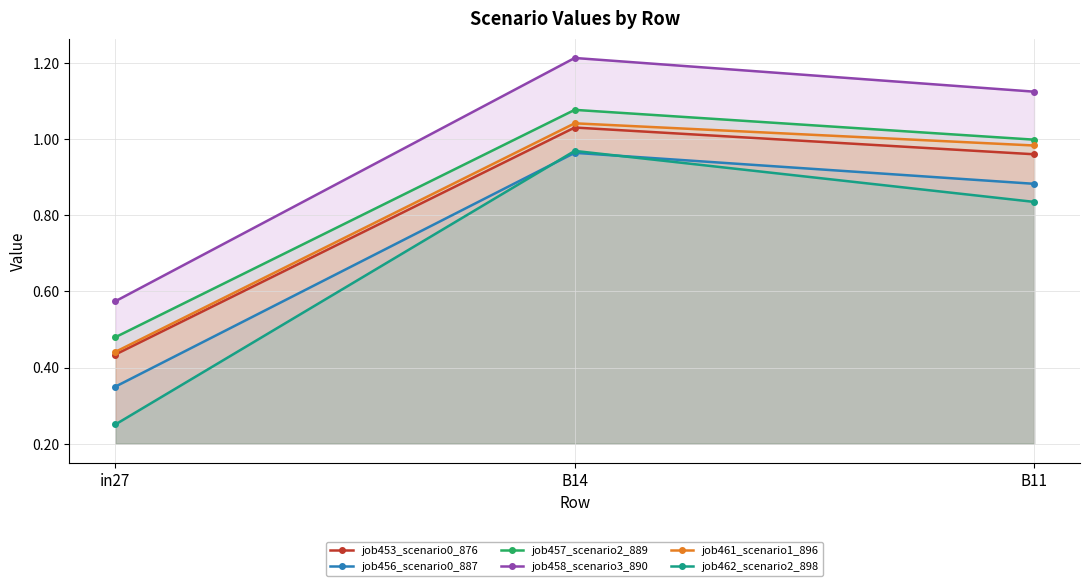

At which label is job456_scenario0_887 closest to 0?

in27